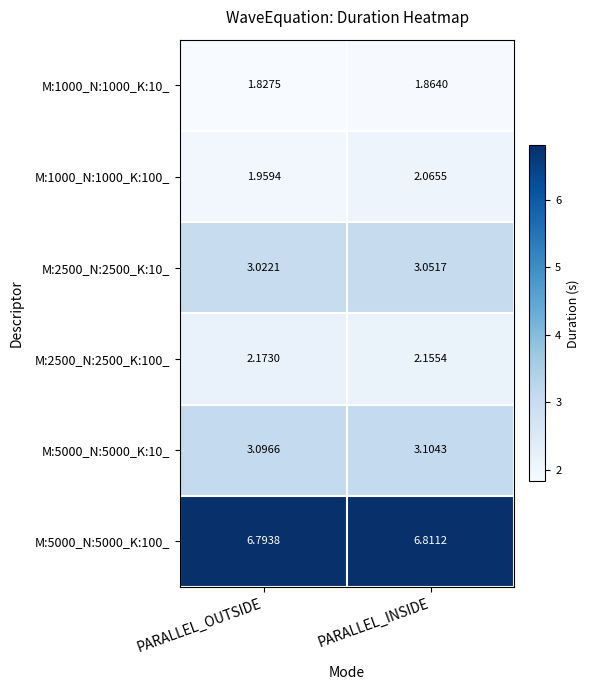

At which label does M:5000_N:5000_K:10_ reach its peak?

PARALLEL_INSIDE